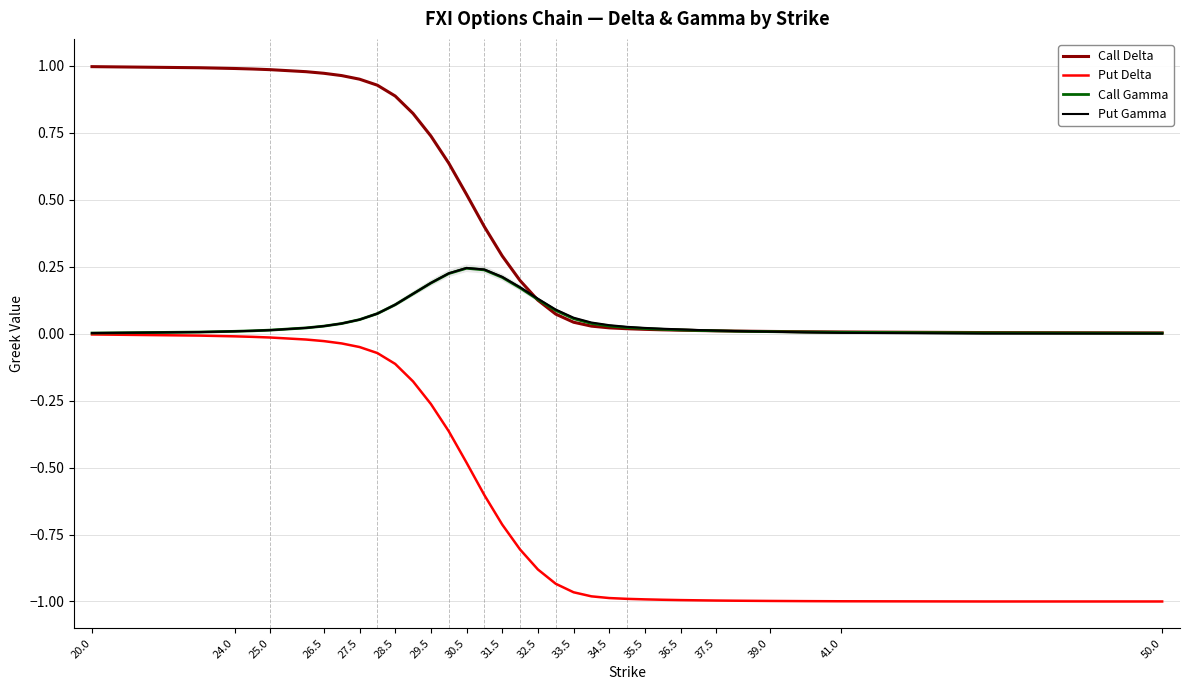

Which series has the largest total across all categories?

Call Delta